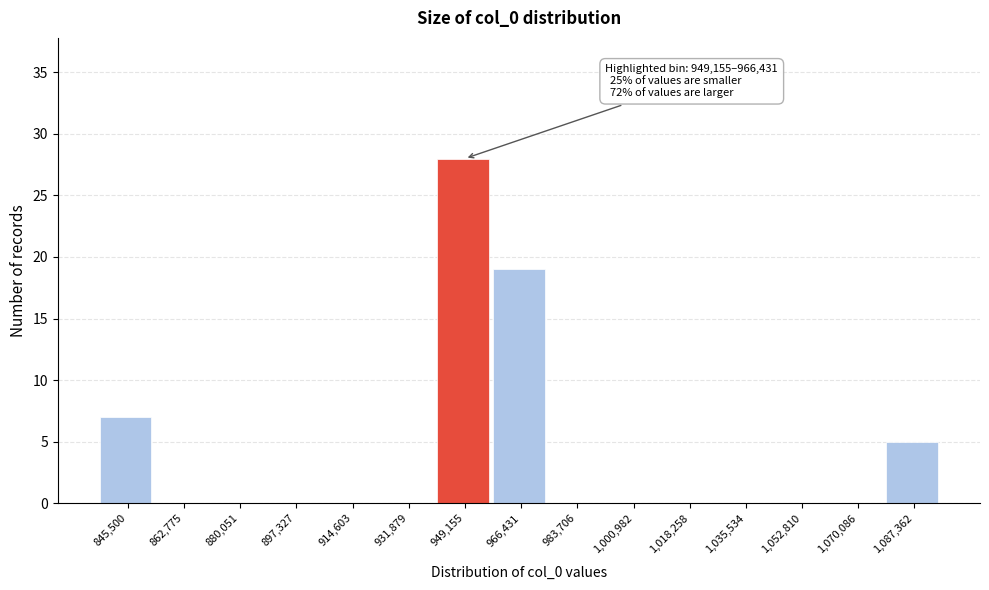

Reading left to right, transcribe all the data shown in this chart.

845,500=7	862,775=0	880,051=0	897,327=0	914,603=0	931,879=0	949,155=28	966,431=19	983,706=0	1,000,982=0	1,018,258=0	1,035,534=0	1,052,810=0	1,070,086=0	1,087,362=5